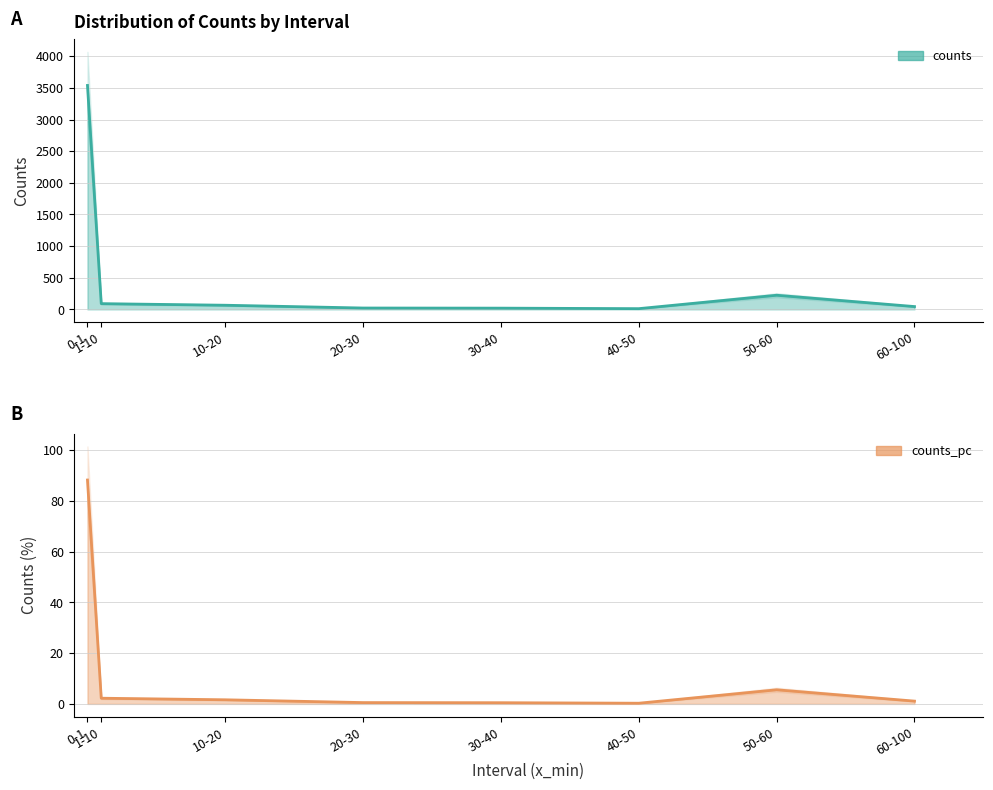

The value of counts at 30-40 is 33.0. True or false?

False